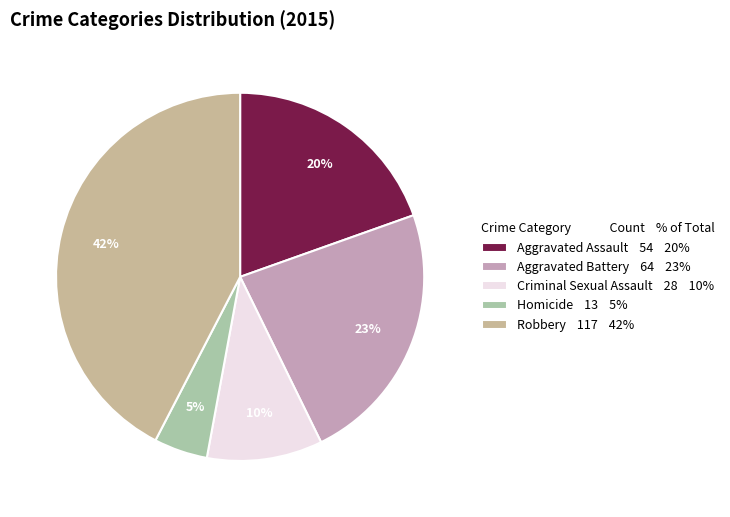

To the nearest percent, what is the difference between the largest and smallest slice percentages?

38%